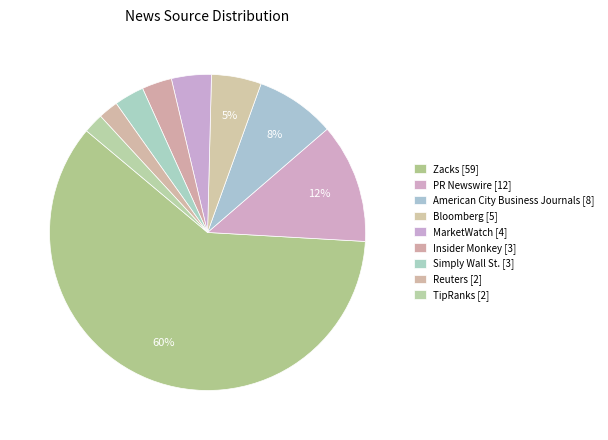

Count the number of slices in the pie.

9